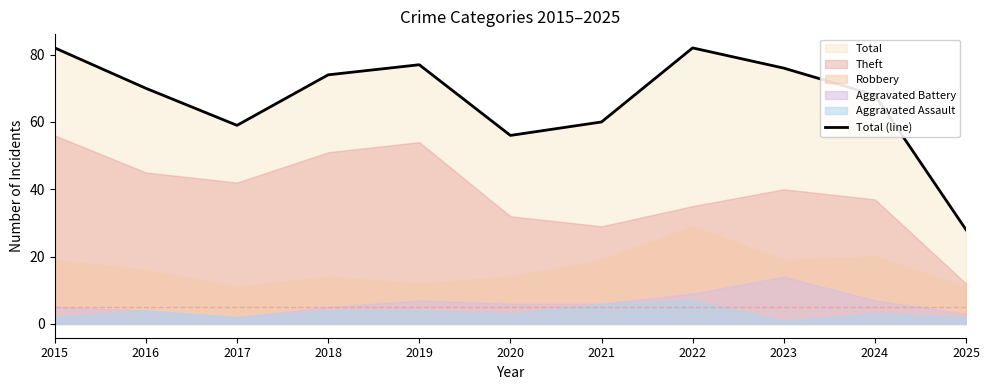

What is the difference between the values at 2024 and 2025?

40